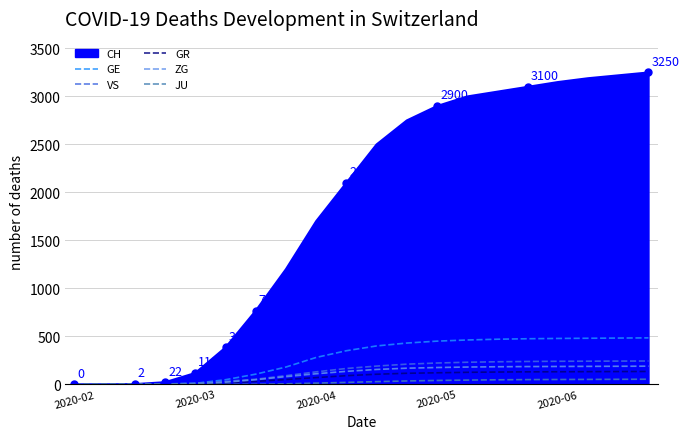

What is the maximum value for CH?

3250